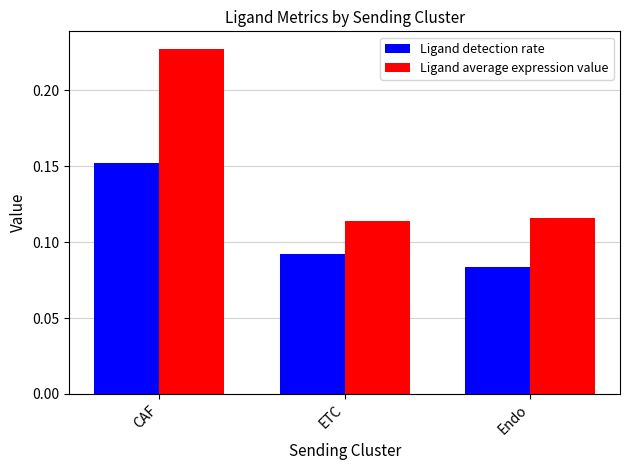

How many bars are there in each group?

2